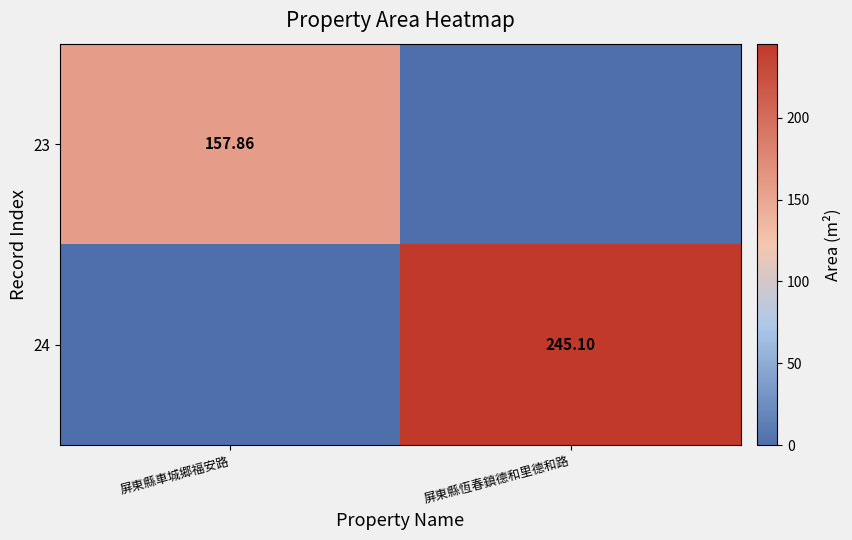

The value of 23 at 屏東縣車城郷福安路 is 278.5. True or false?

False